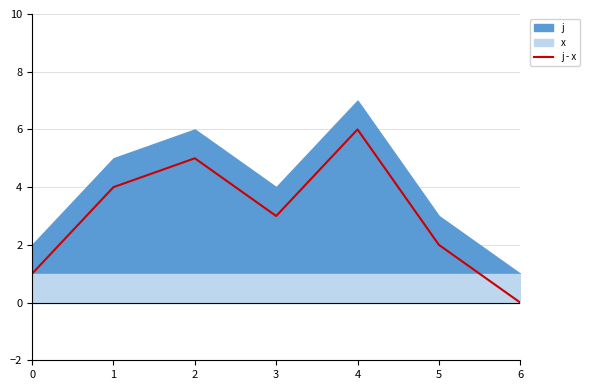

What is the difference between the values at 2 and 4?

1